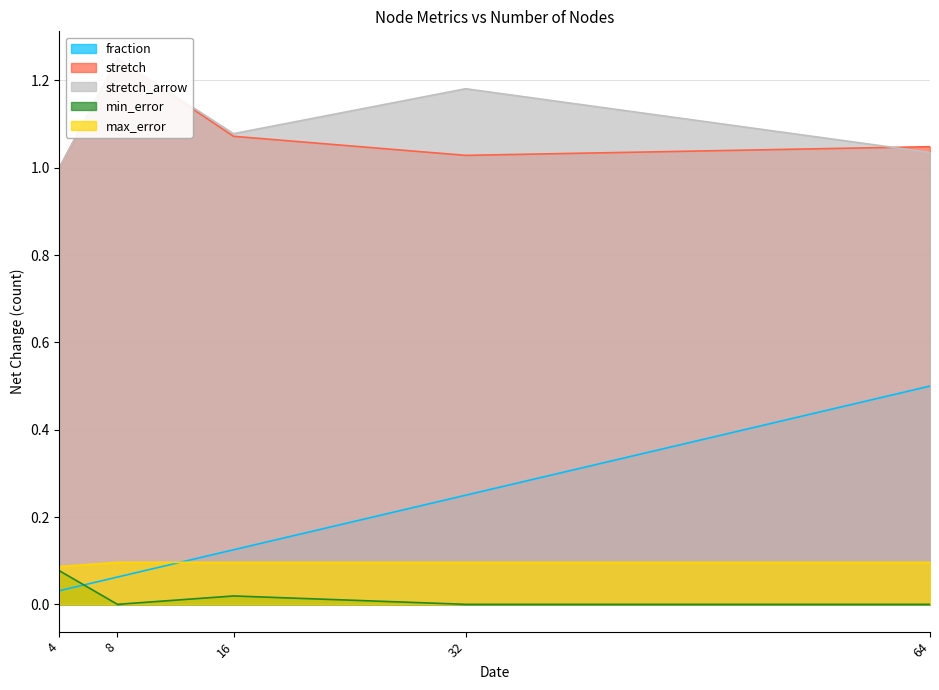

At which category does the chart reach its peak across all series?

8